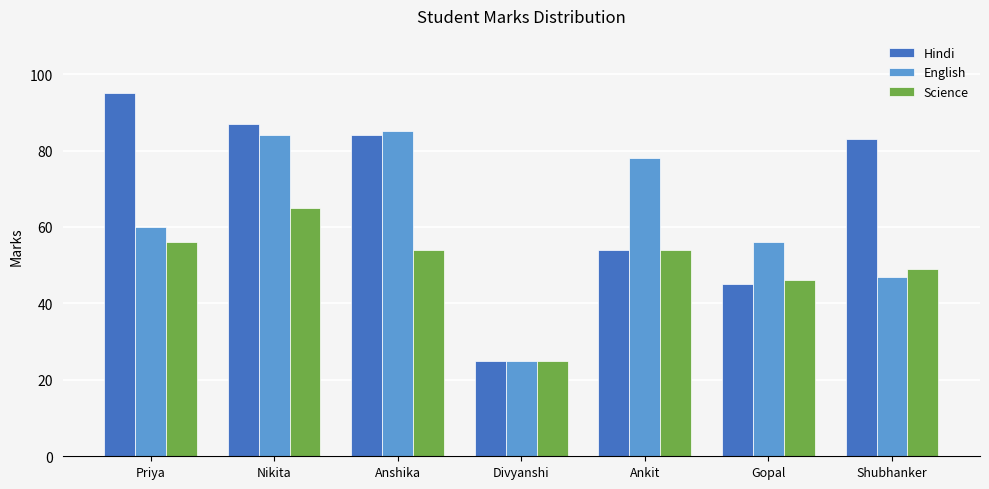

Which series has the widest spread of values?

Hindi